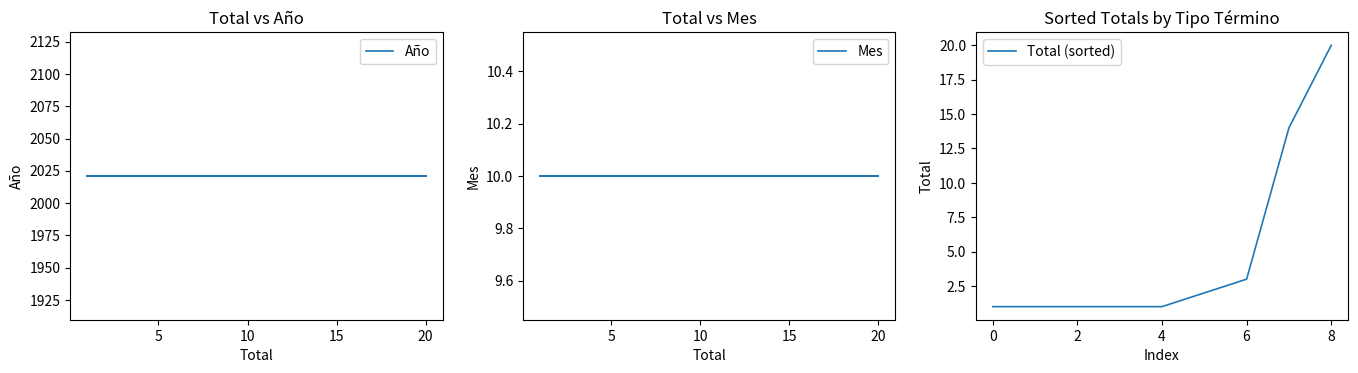

True or false: Total (sorted) has a value of 20 at 8.

True